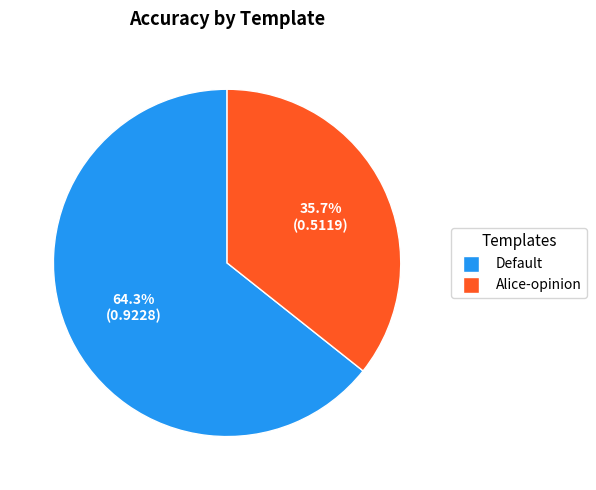

What percentage is the Alice-opinion slice, to the nearest percent?

36%